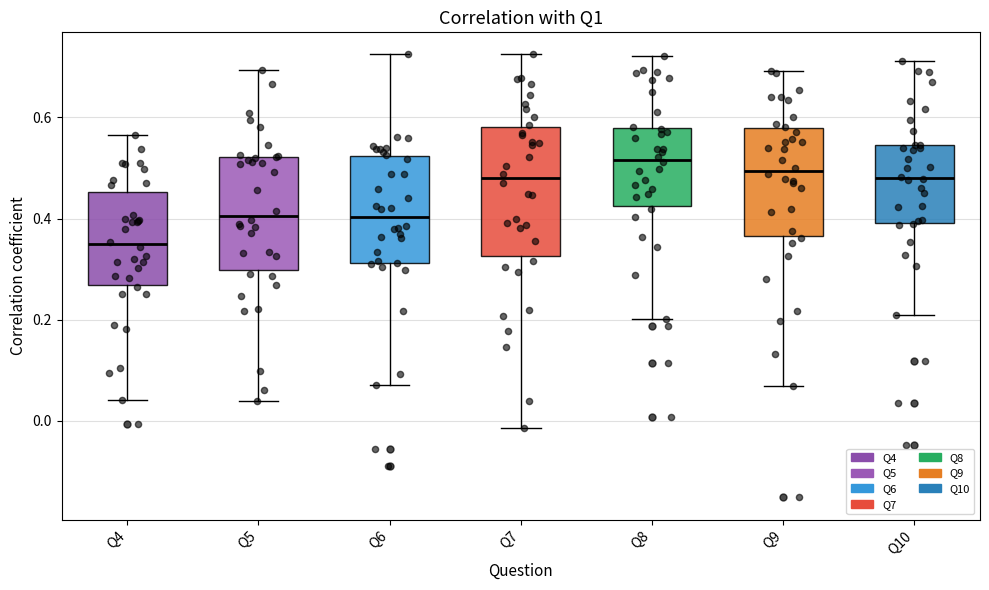

Which box is the tallest, from its lower edge to its upper edge?

Q7